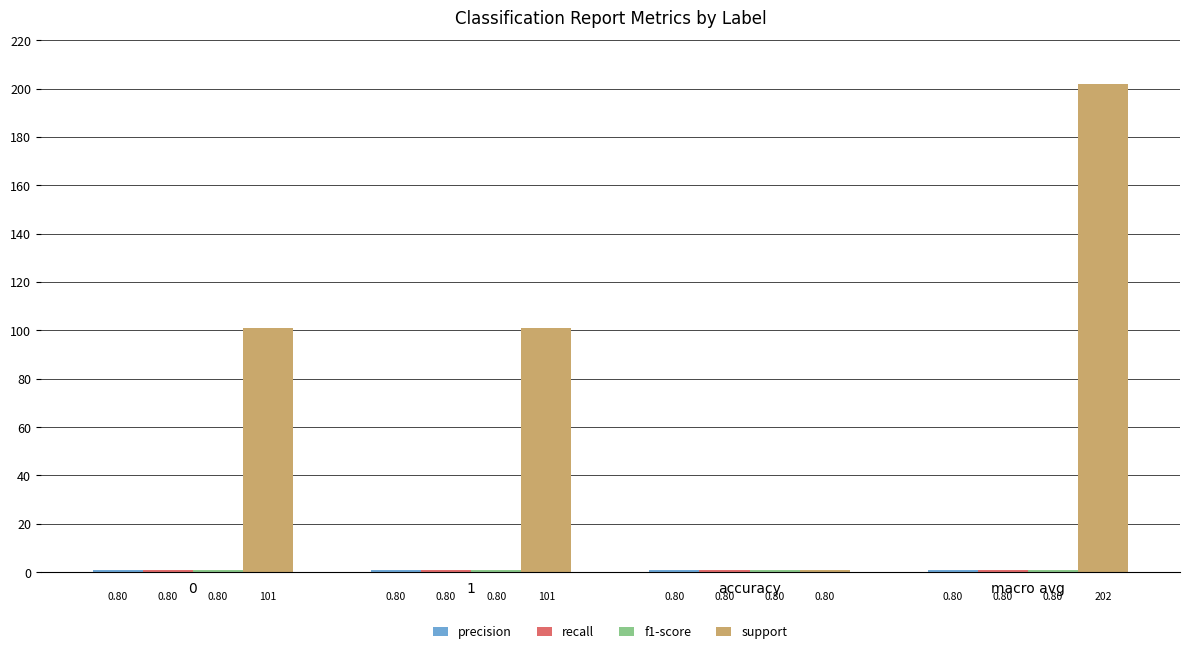

At which label does support reach its minimum?

accuracy